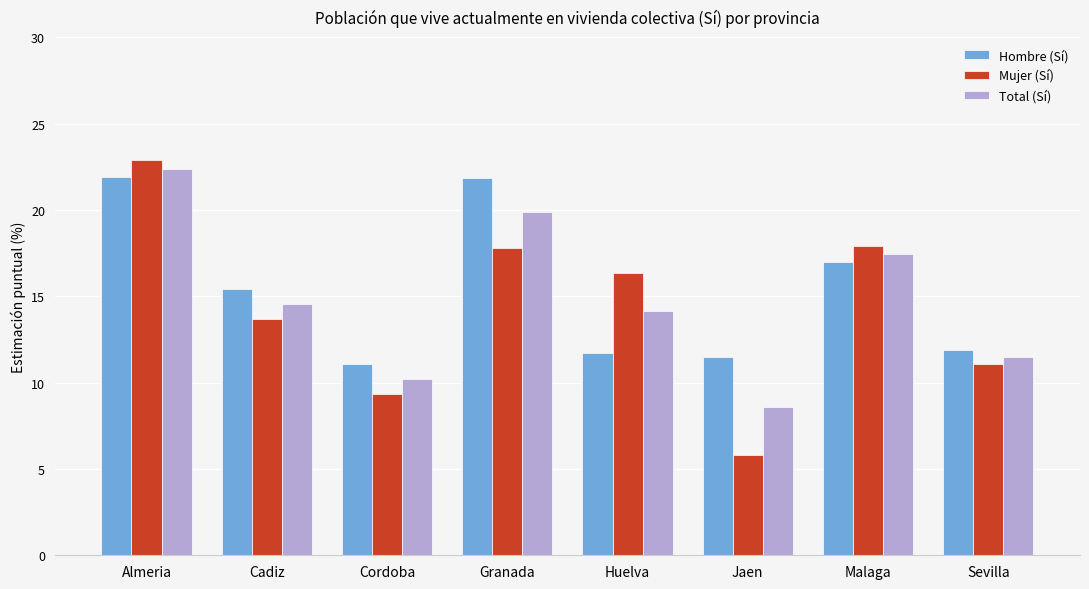

What is the smallest value displayed?

5.8